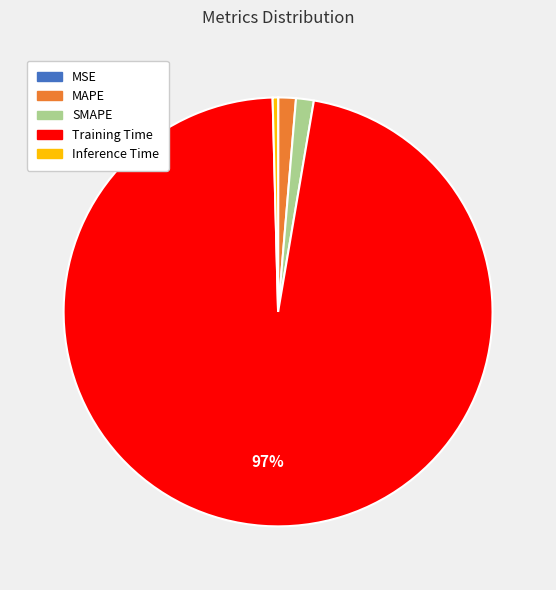

To the nearest percent, what is the average slice percentage?

20%